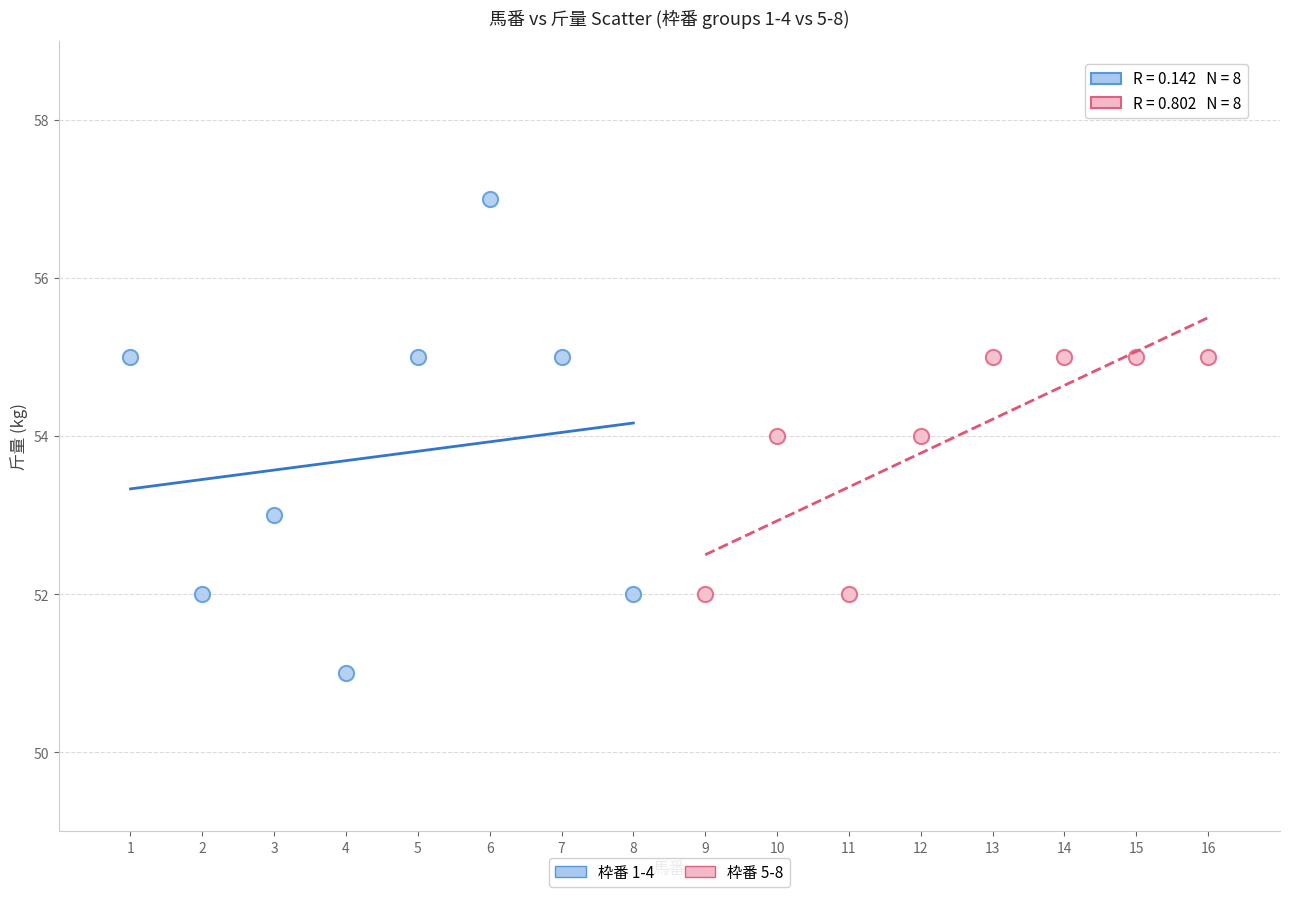

Which series contains the lowest Y value?

枠番 1-4